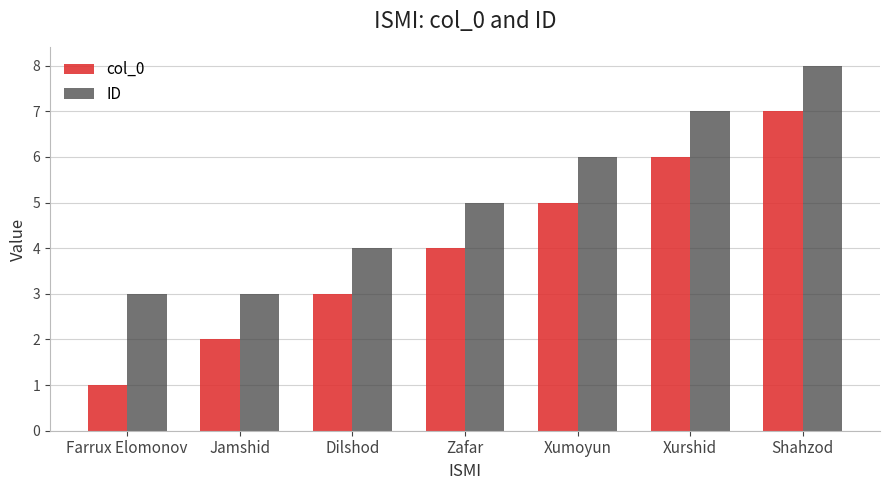

At Zafar, list the series in order from largest to smallest.

ID, col_0